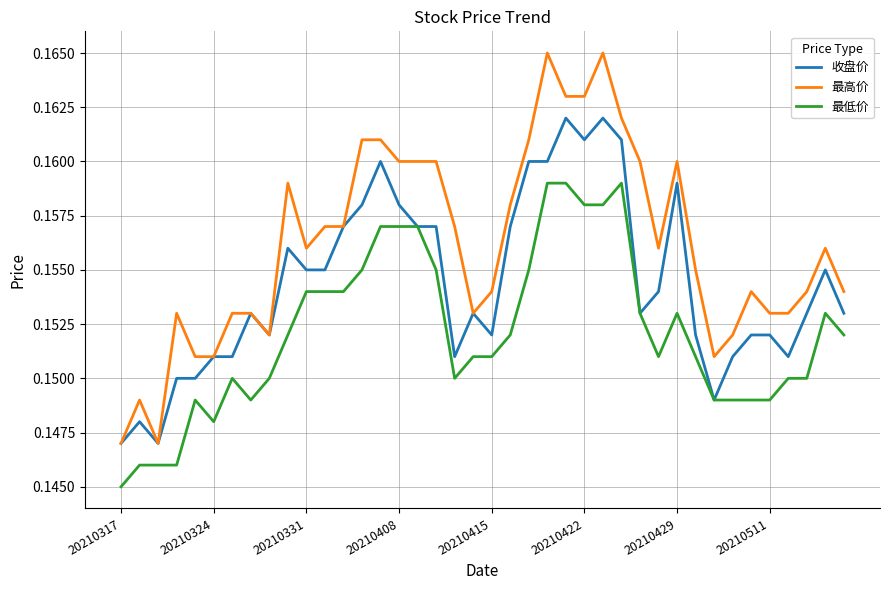

Rank the series by their maximum value, from highest to lowest.

最高价, 收盘价, 最低价